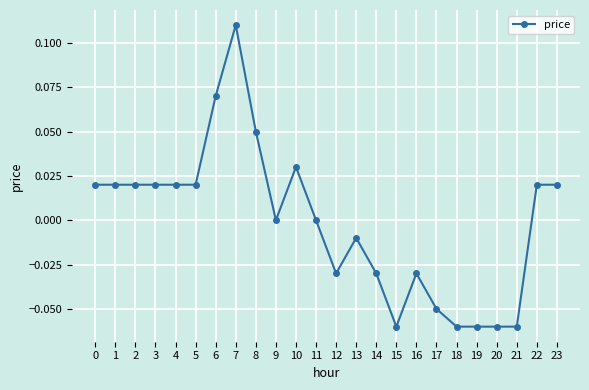

What is the difference between the maximum and second lowest values?

0.2